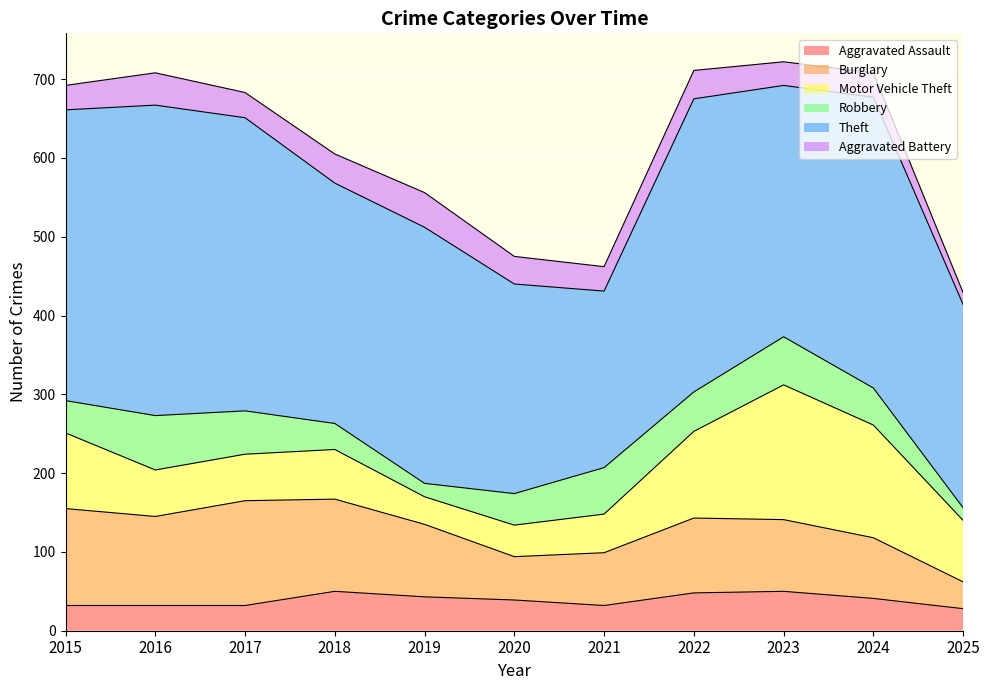

Rank the series by their maximum value, from lowest to highest.

Aggravated Battery, Aggravated Assault, Robbery, Burglary, Motor Vehicle Theft, Theft